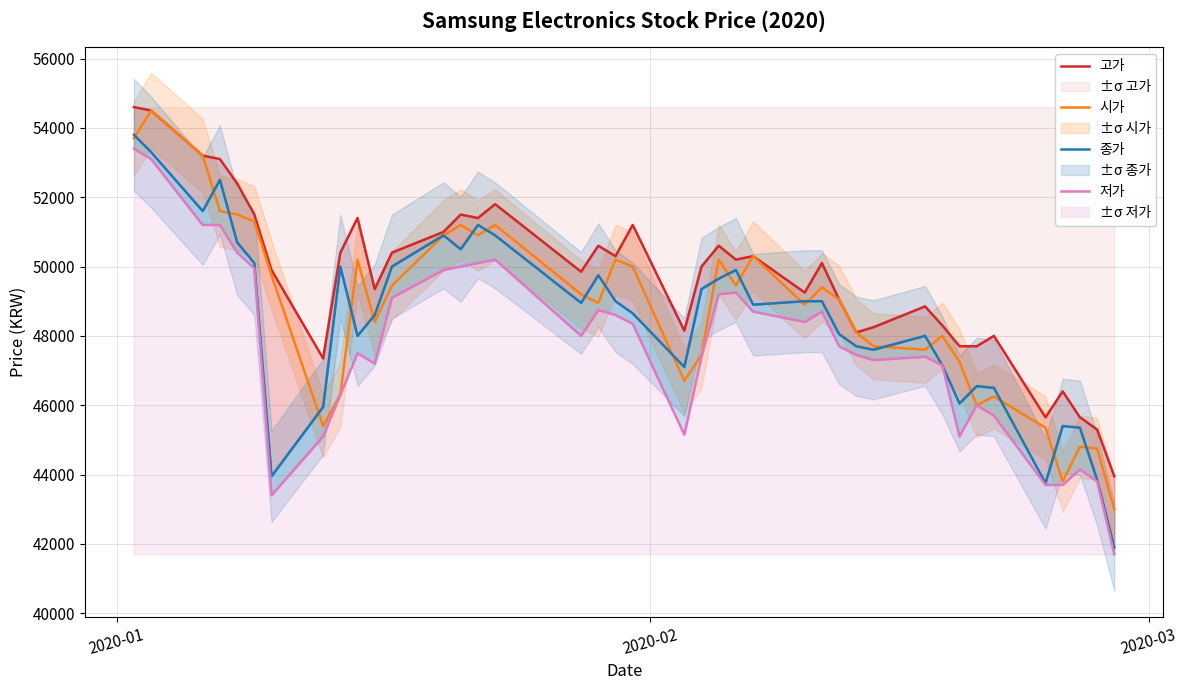

True or false: 고가 and 저가 intersect in this chart.

False